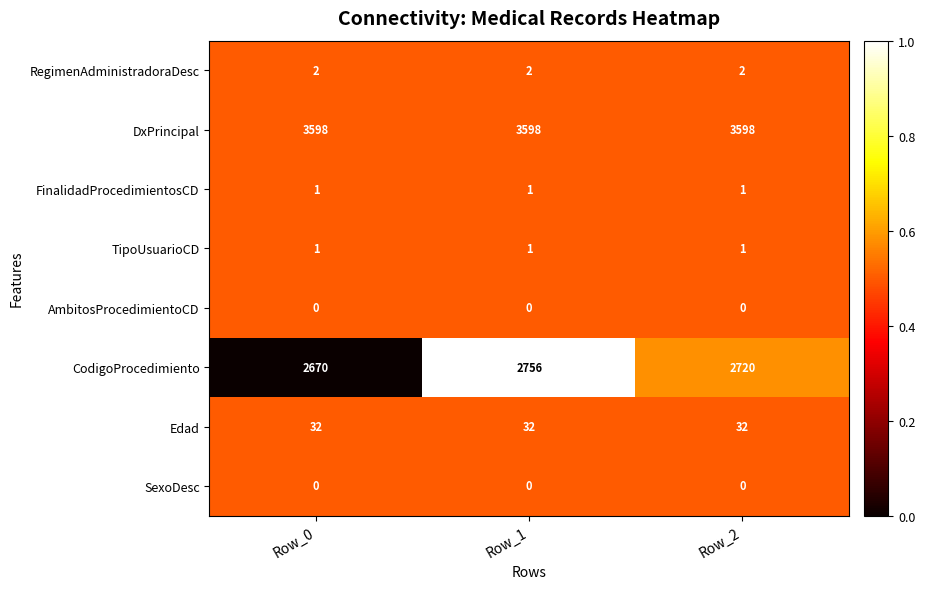

Reading left to right, extract all data points from this chart.

RegimenAdministradoraDesc: Row_0=2	Row_1=2	Row_2=2
DxPrincipal: Row_0=3598	Row_1=3598	Row_2=3598
FinalidadProcedimientosCD: Row_0=1	Row_1=1	Row_2=1
TipoUsuarioCD: Row_0=1	Row_1=1	Row_2=1
AmbitosProcedimientoCD: Row_0=0	Row_1=0	Row_2=0
CodigoProcedimiento: Row_0=2670	Row_1=2756	Row_2=2720
Edad: Row_0=32	Row_1=32	Row_2=32
SexoDesc: Row_0=0	Row_1=0	Row_2=0